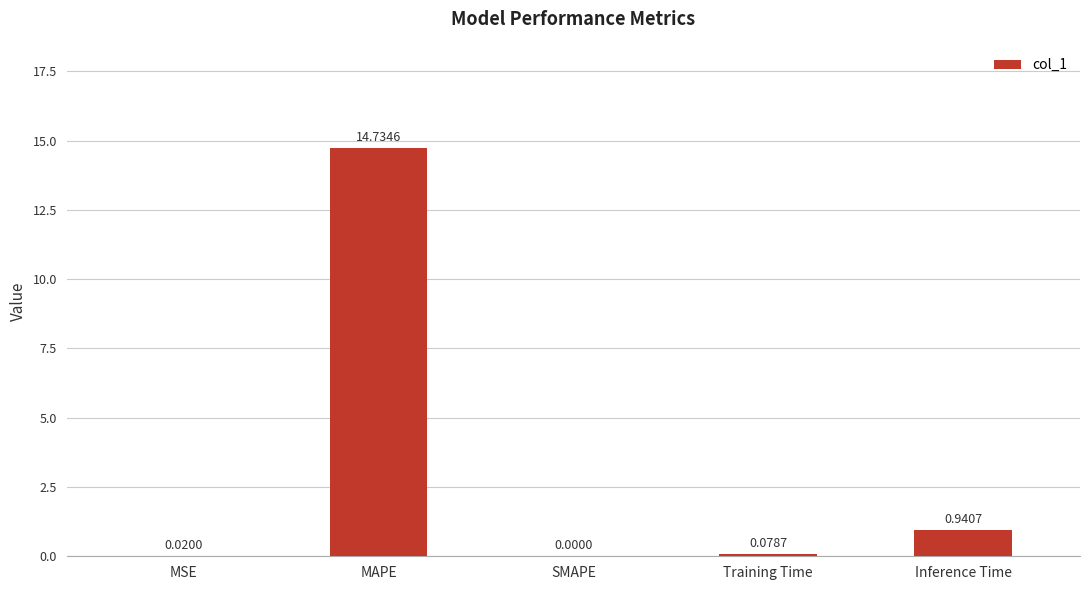

What is the change in value from SMAPE to Inference Time?

+0.9